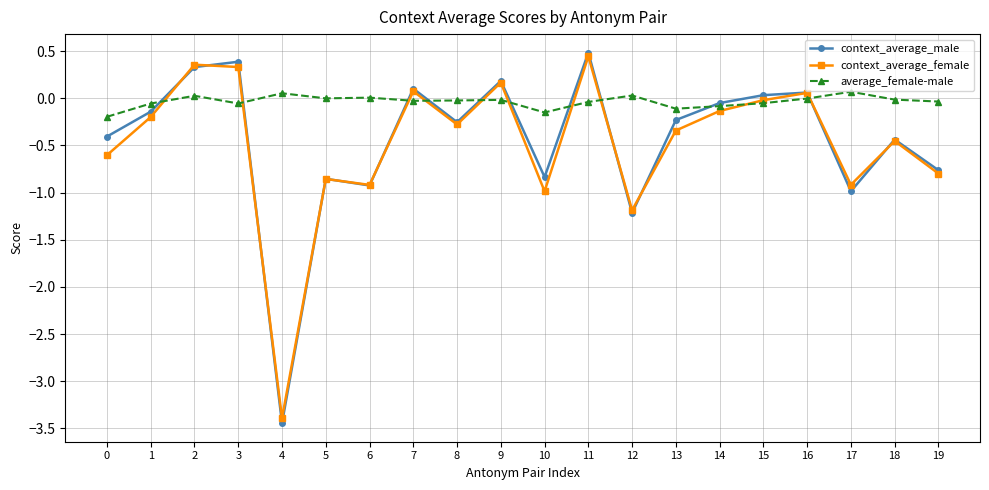

Where is the first local minimum for context_average_male?

4